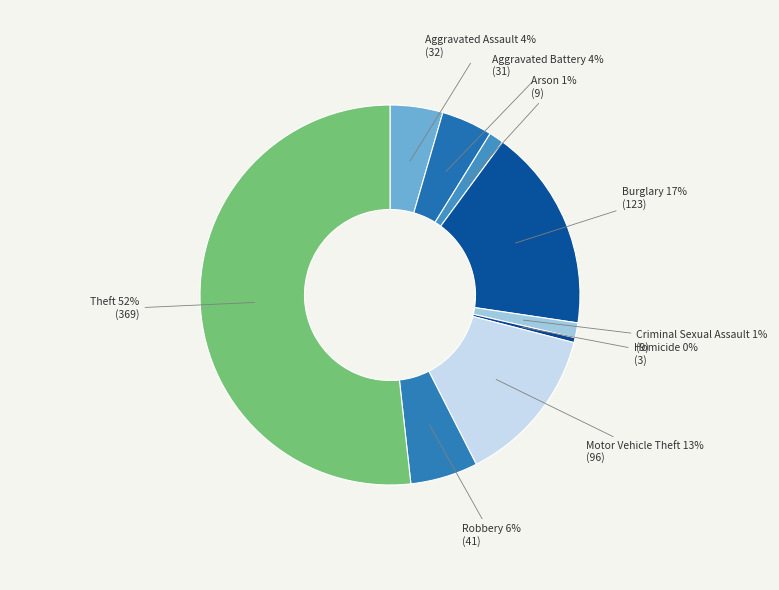

Between Robbery and Theft, which is larger?

Theft